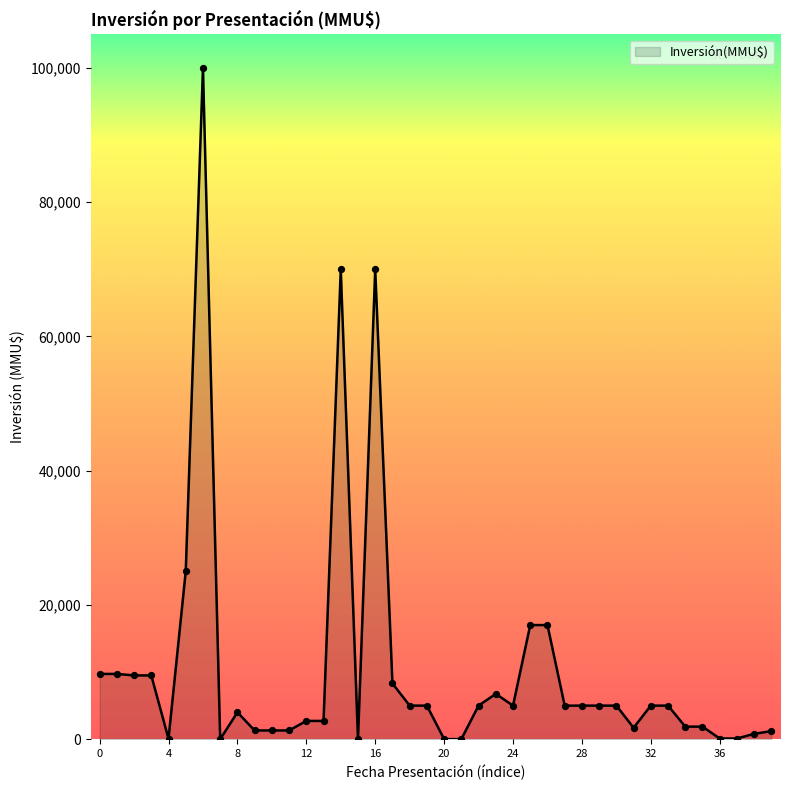

What is the greatest value displayed?

100000